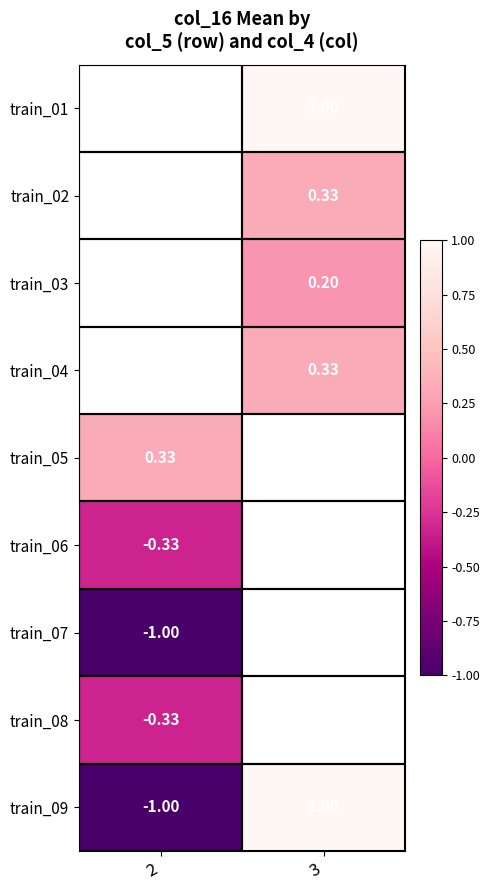

Is the value of train_02 at 3 greater than the value of train_09 at 2?

Yes